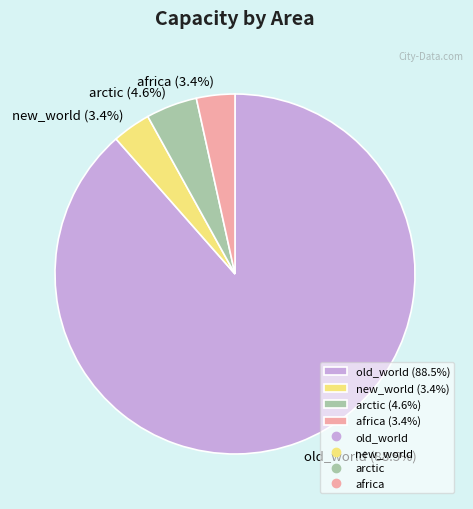

Between arctic and new_world, which is larger?

arctic